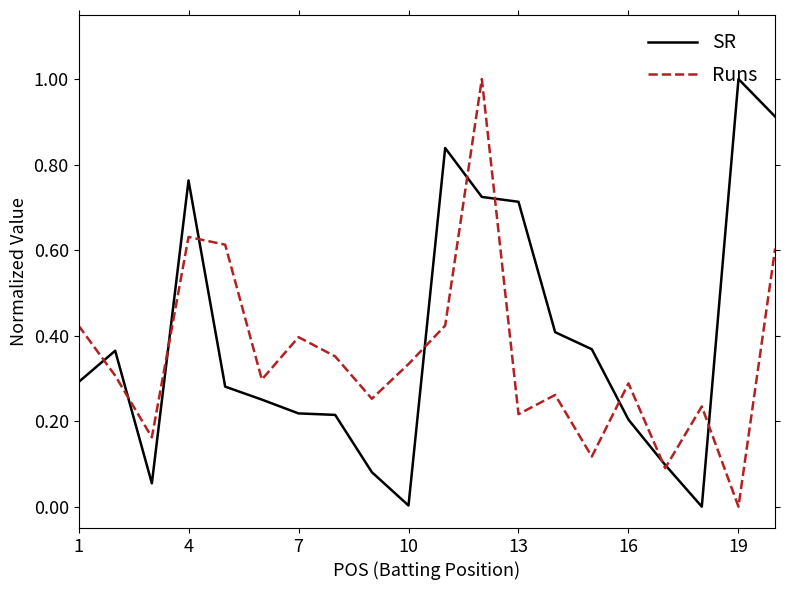

The value of SR at 7 is 0.1. True or false?

False